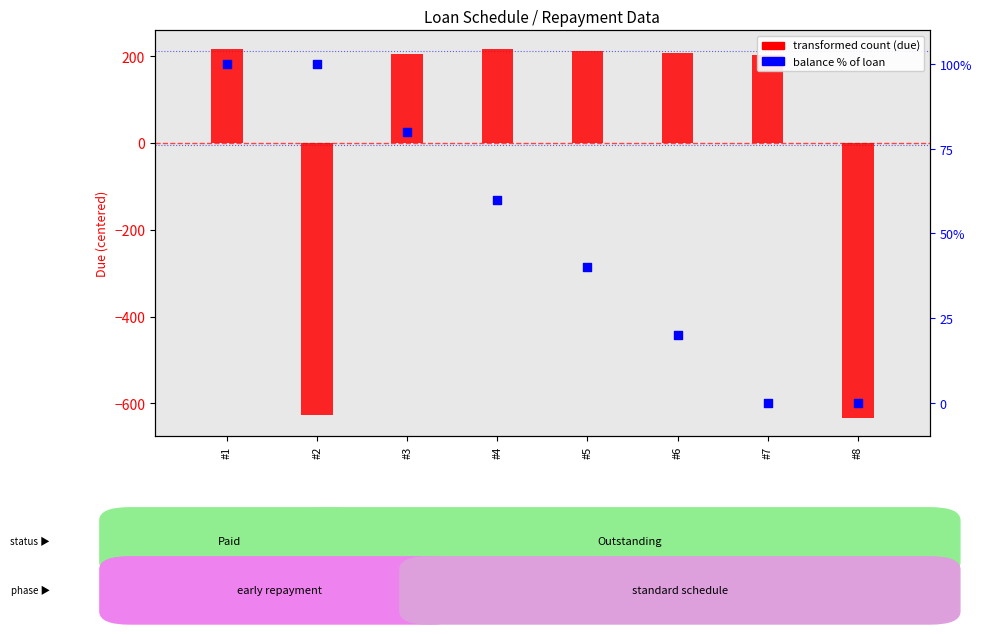

Which series reaches the maximum Y coordinate?

due (transformed)